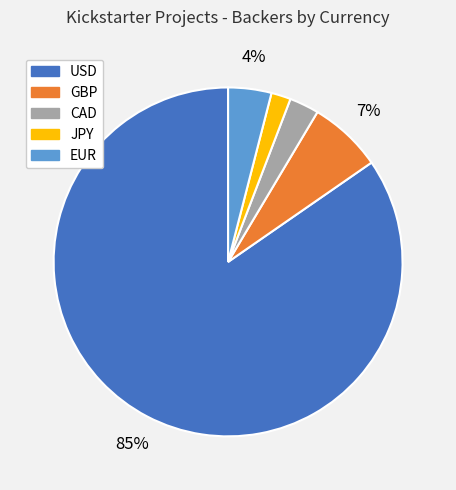

Count the number of slices in the pie.

5